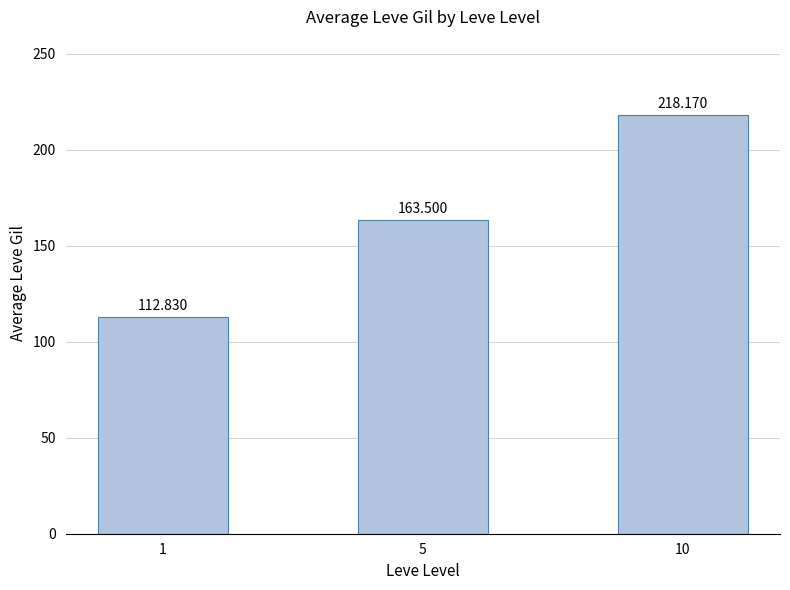

How many values exceed 163?

2